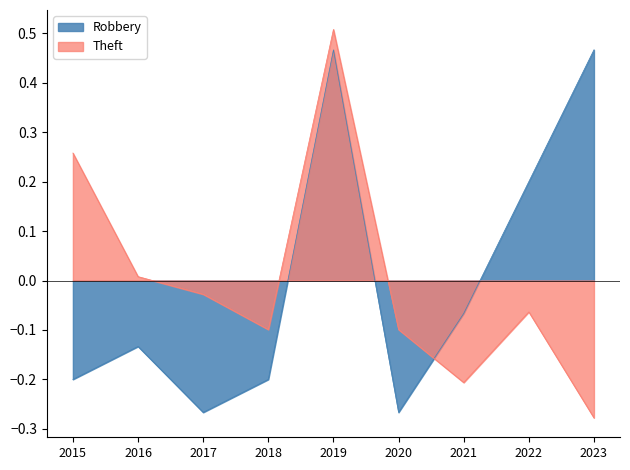

How many times do Robbery and Theft cross each other?

1